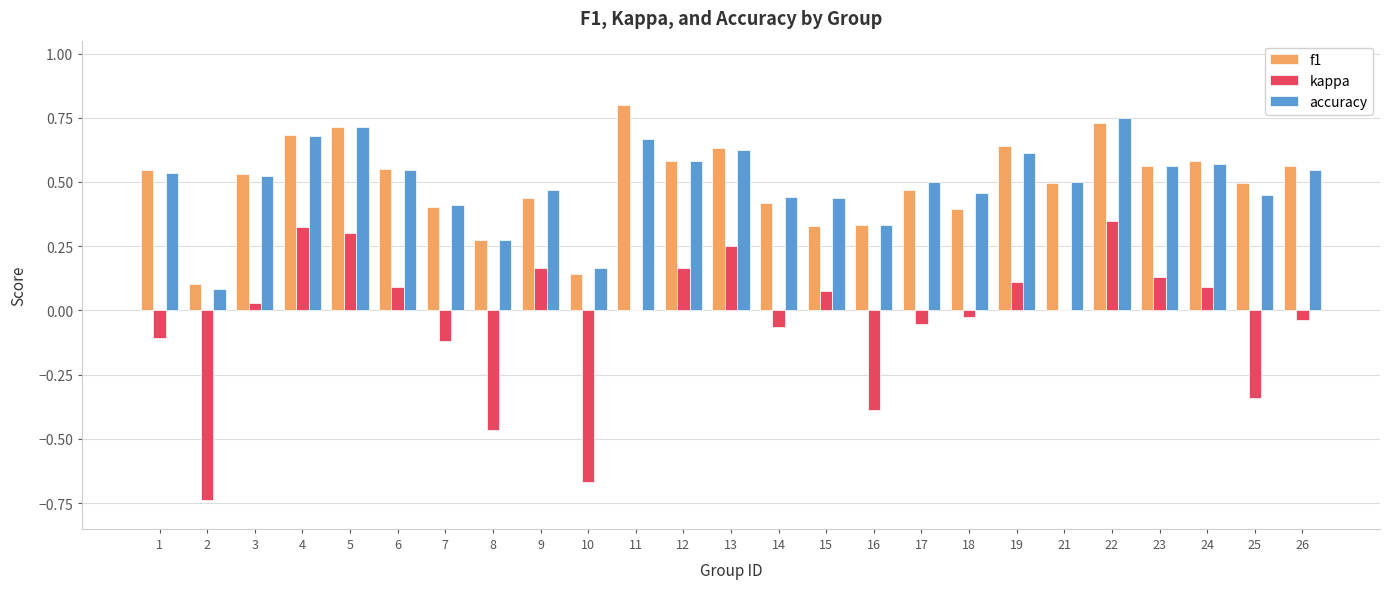

At which category does the chart reach its peak across all series?

11